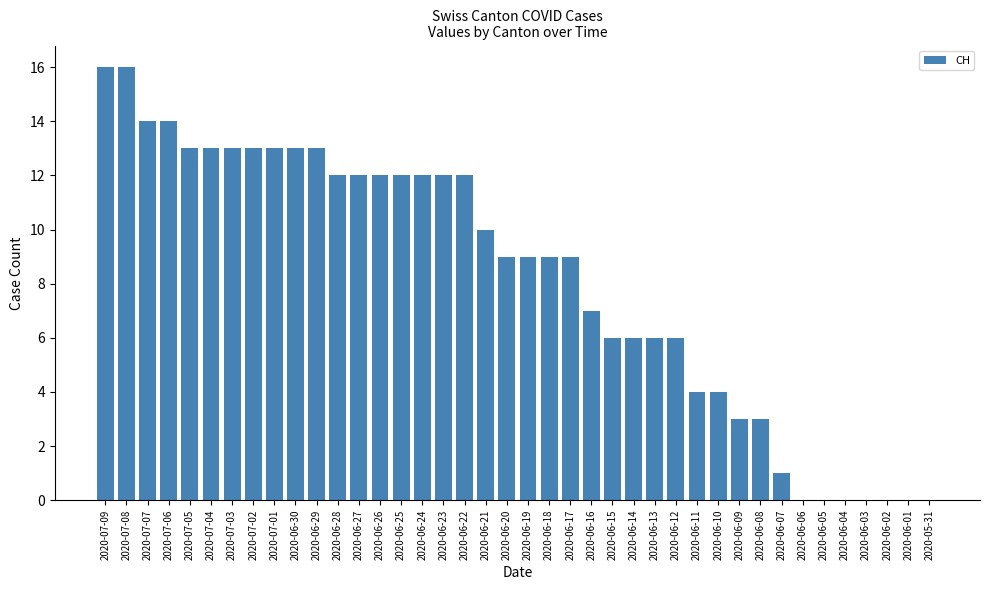

What is the greatest value displayed?

16